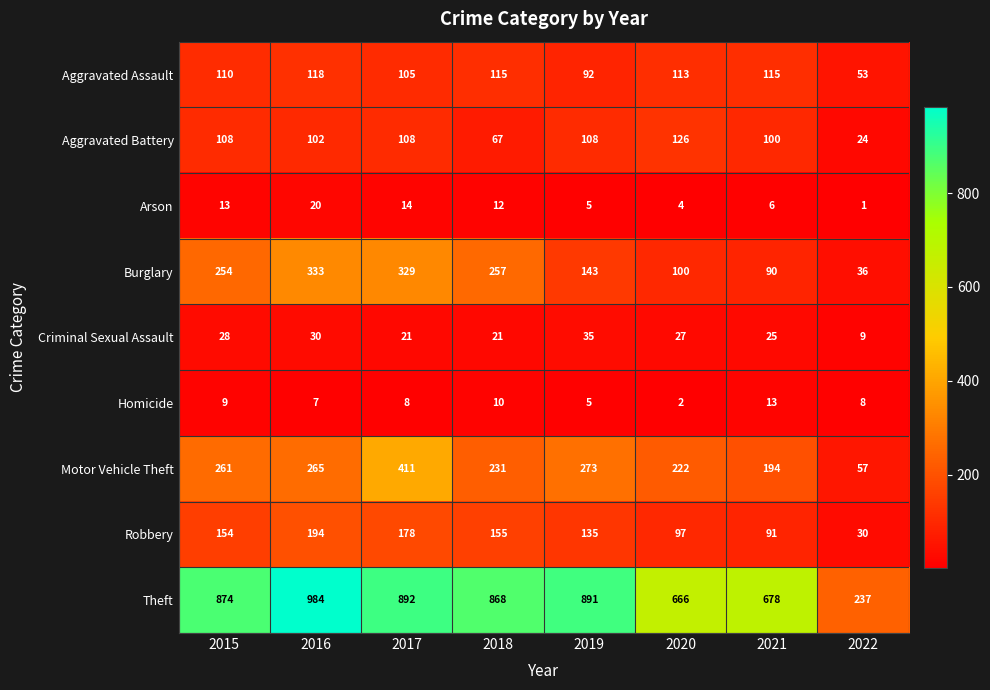

What is the spread (max minus min) of values at 2020?

664